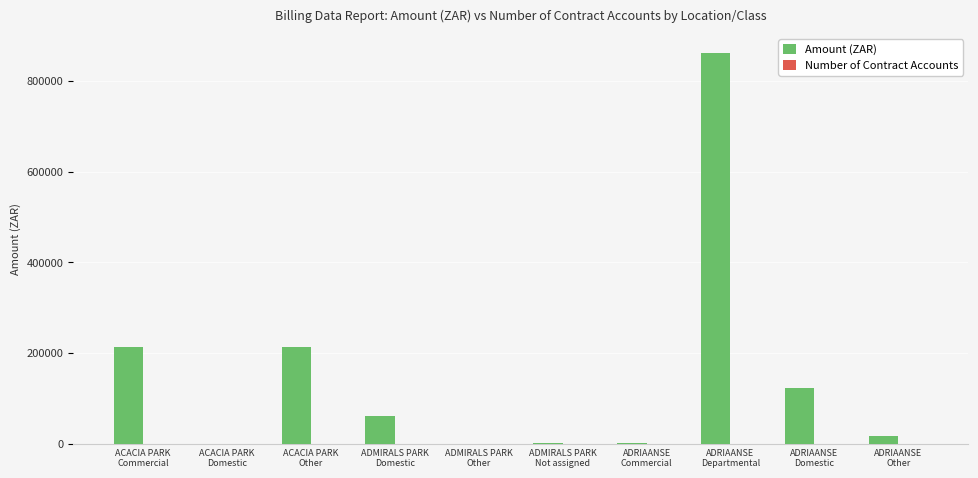

What is the sum of all Amount (ZAR) values?

1491199.0